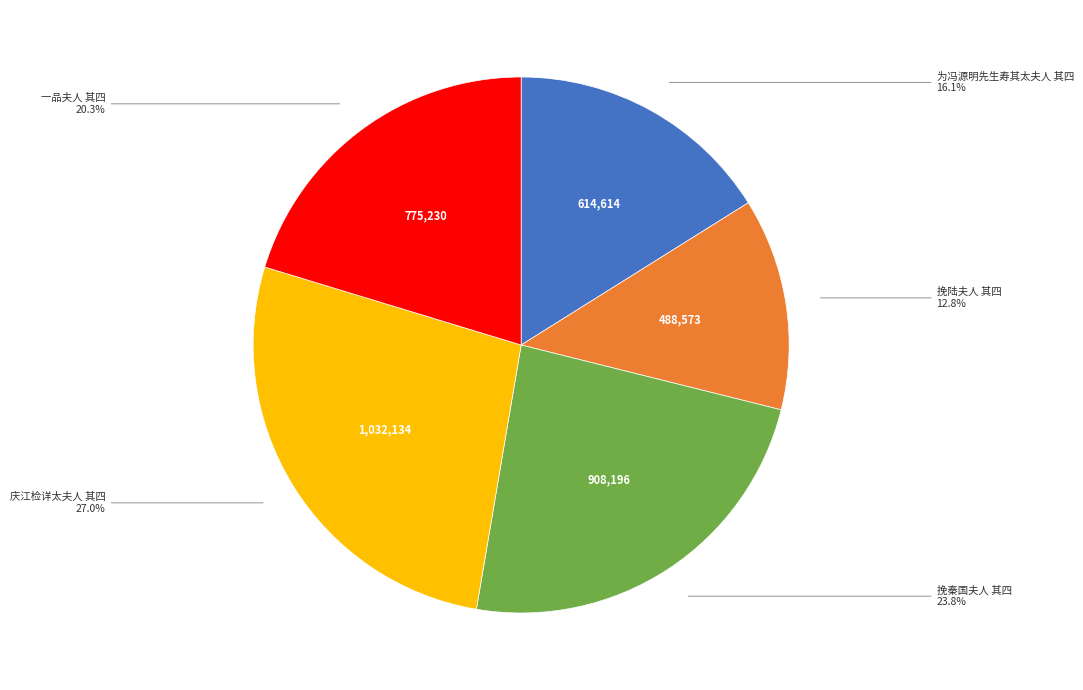

Is there a majority slice in this chart?

No